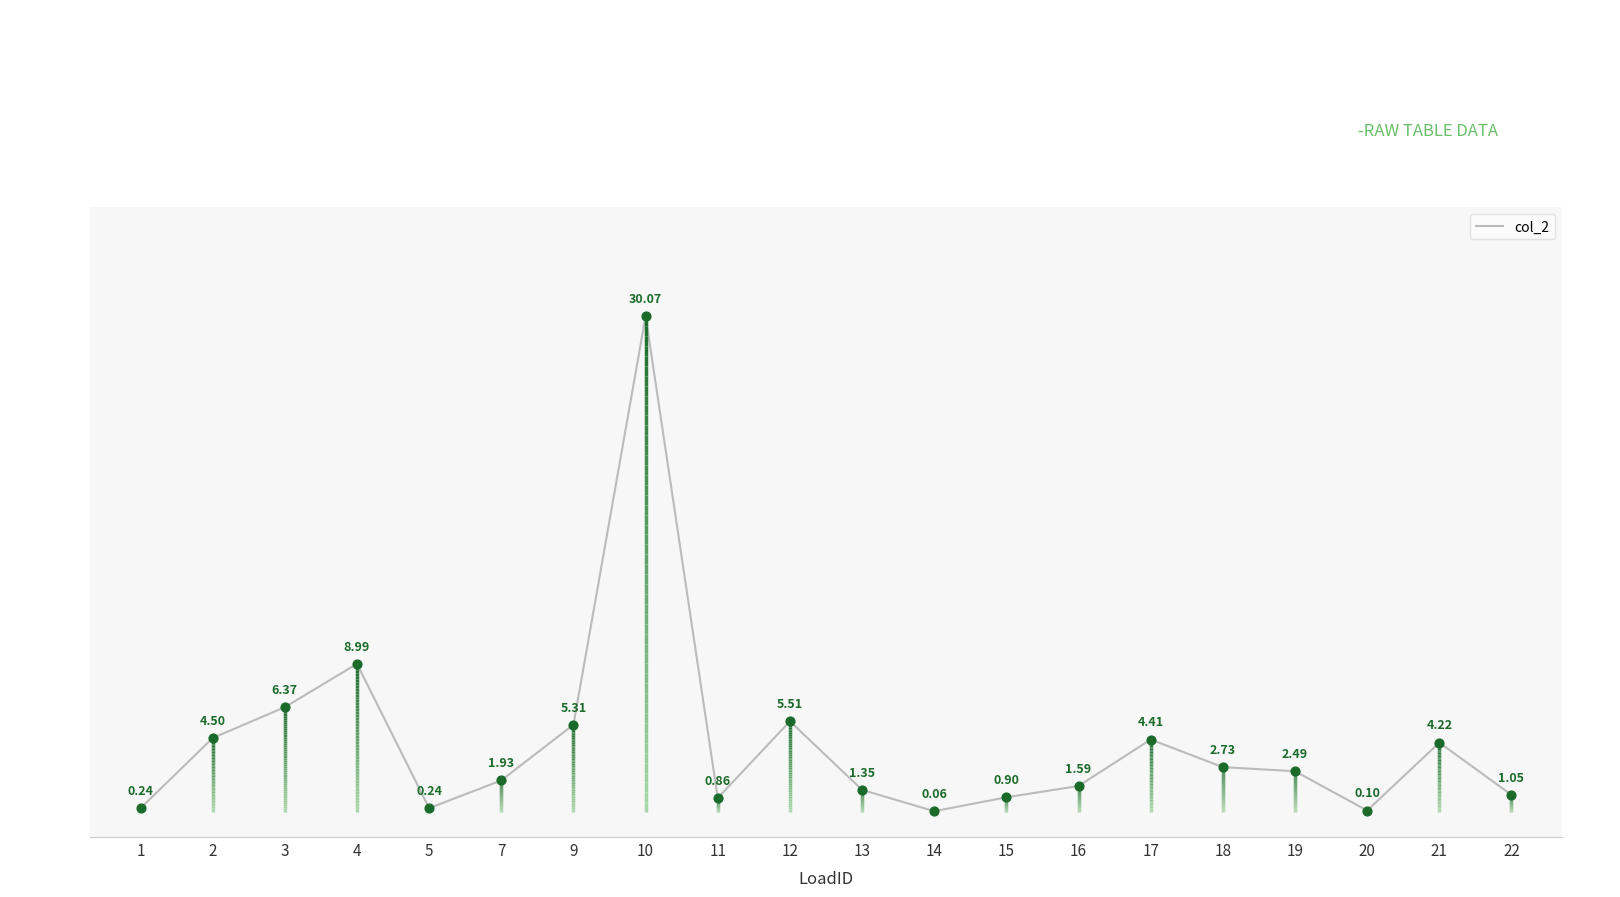

Which has a higher value, 7 or 15?

7